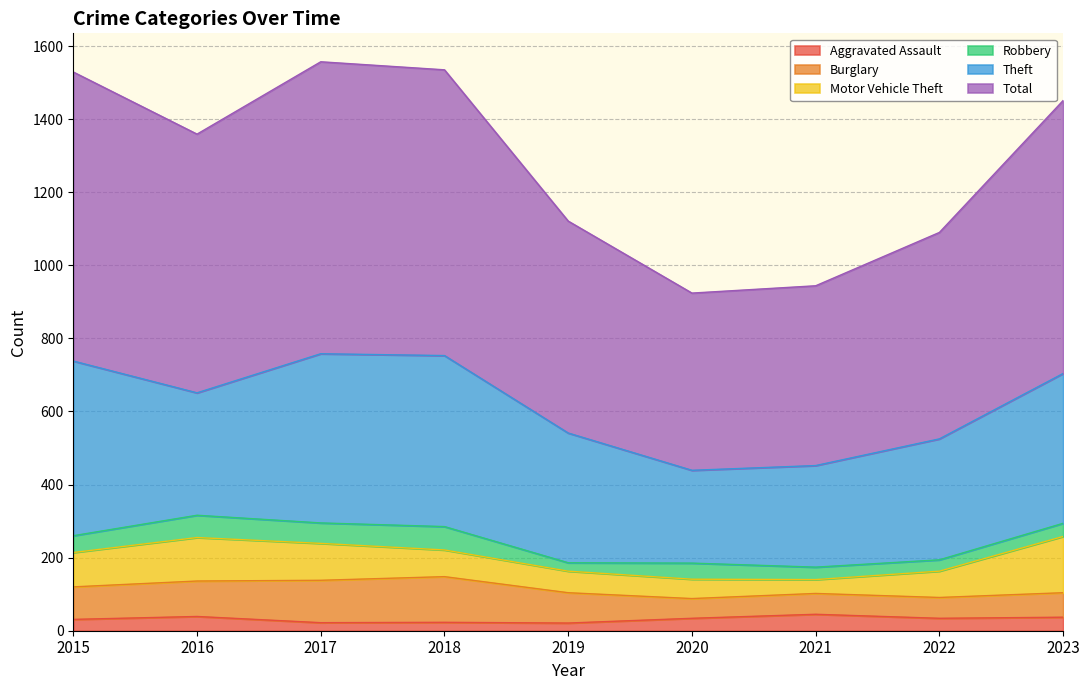

What is the difference between the Robbery values at 2016 and 2023?

25